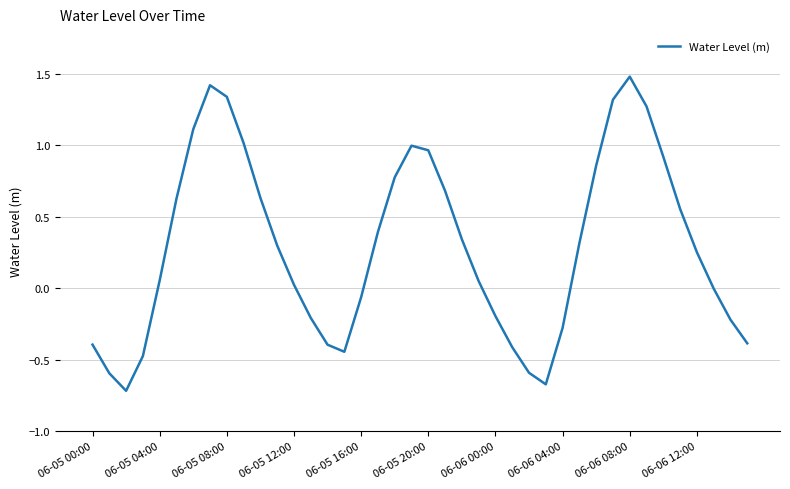

What is the greatest value displayed?

1.5